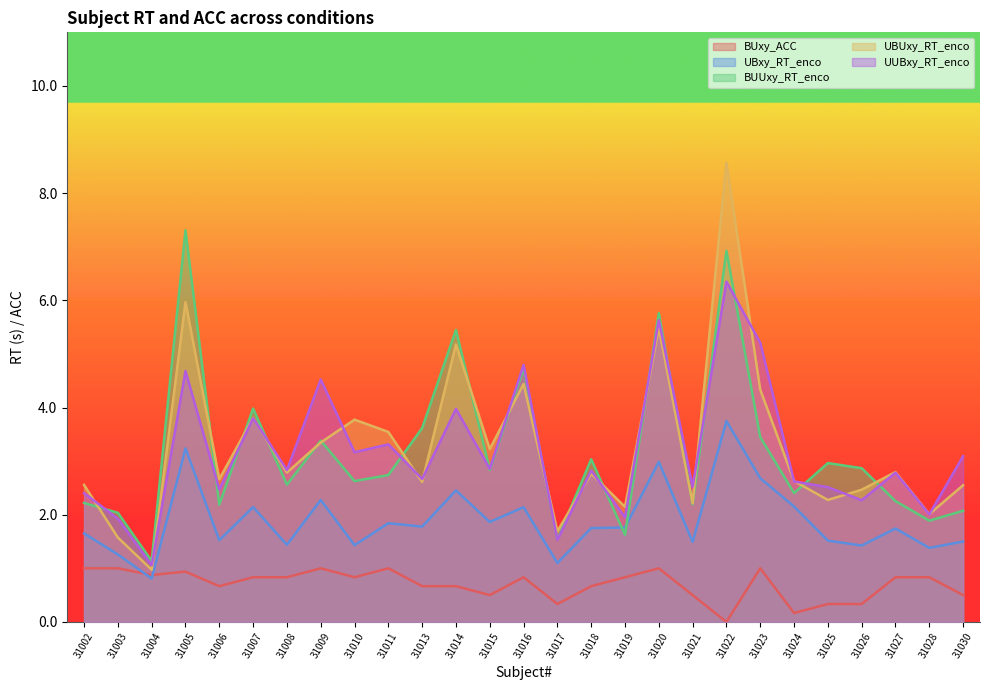

At which label is UBxy_RT_enco closest to 2?

31015